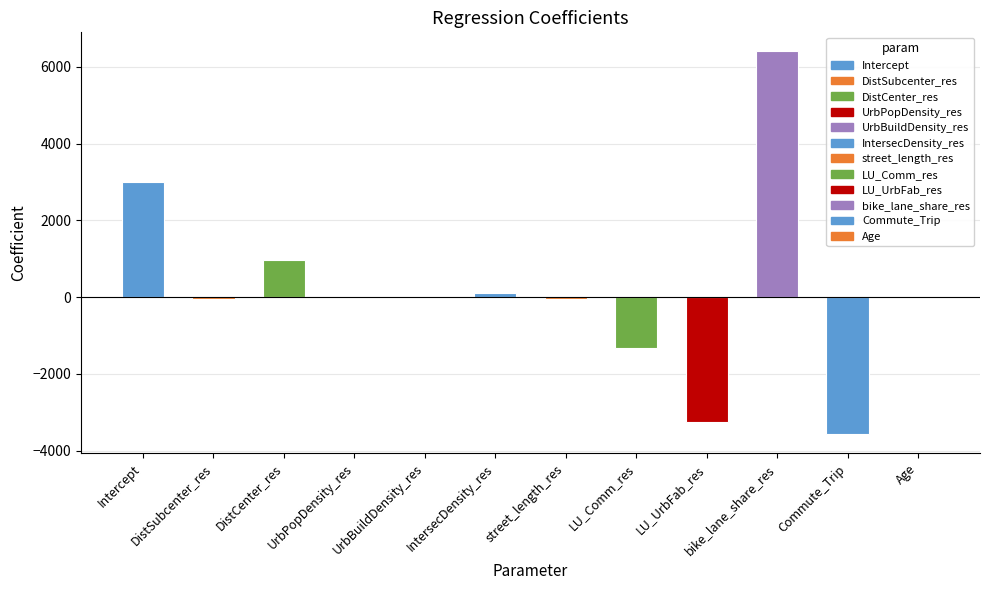

Where does the data first go above 0?

Intercept